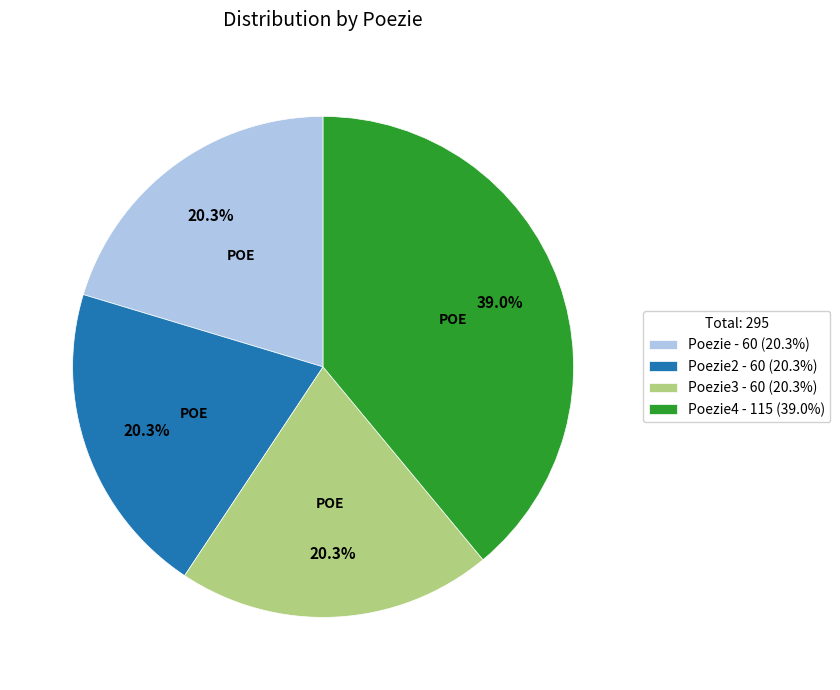

Does Poezie4 - 115 (39.0%) account for over 50% of the chart?

No